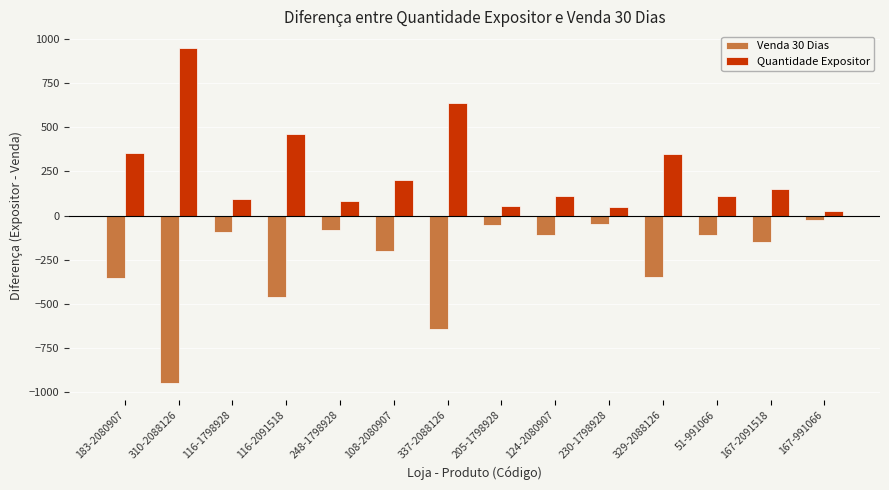

List the series in order of their overall mean, lowest first.

Venda 30 Dias, Quantidade Expositor